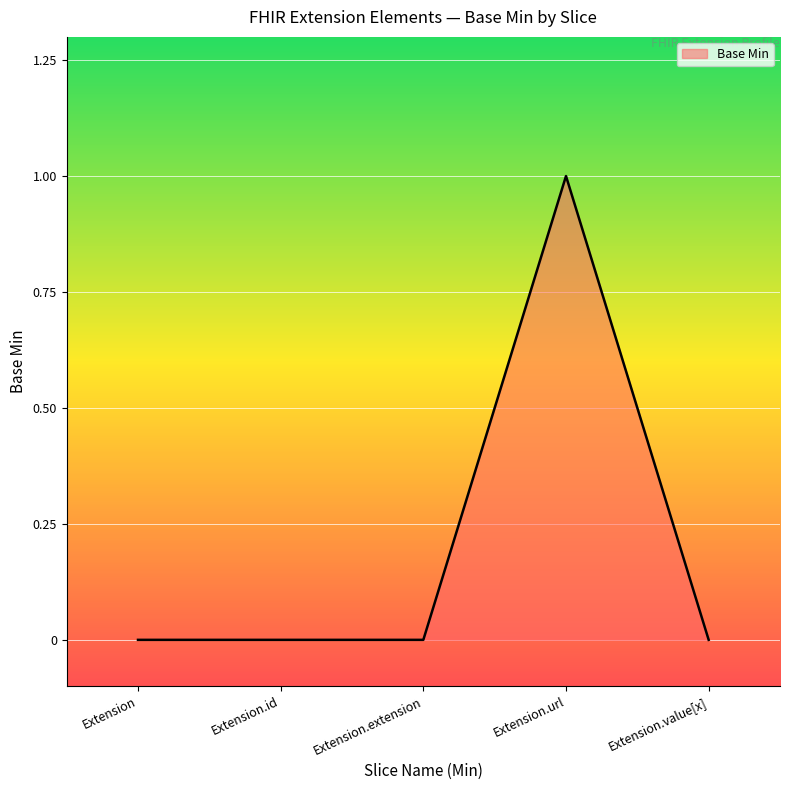

Which label corresponds to the largest value in the chart?

Extension.url